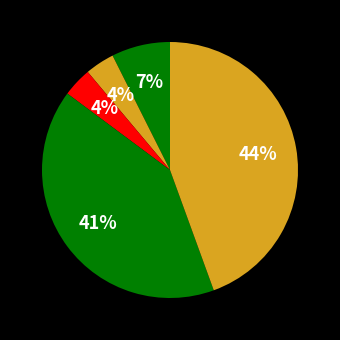

How many slices are in this pie chart?

5